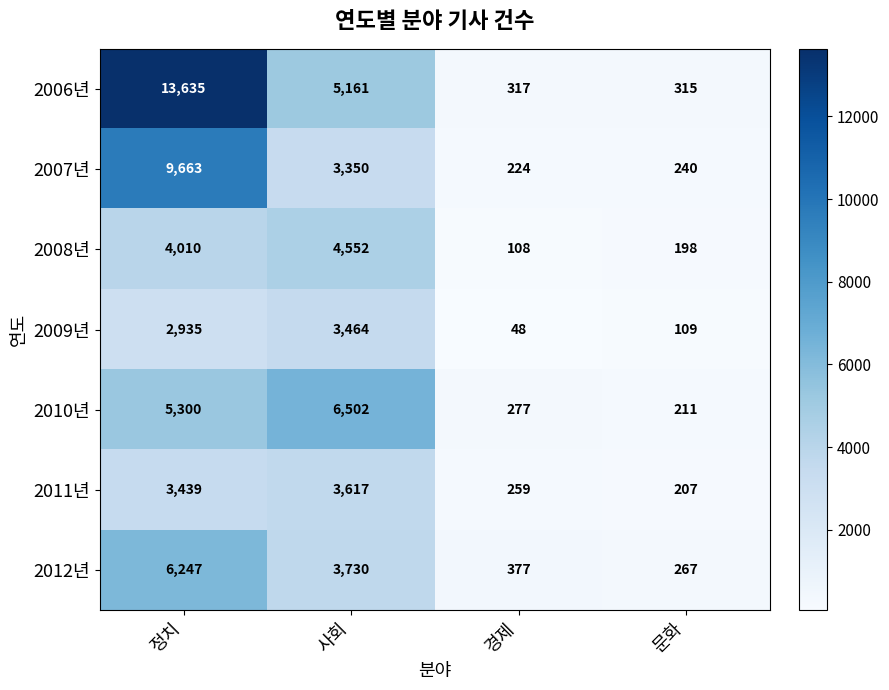

At which label does 2010년 reach its peak?

사회